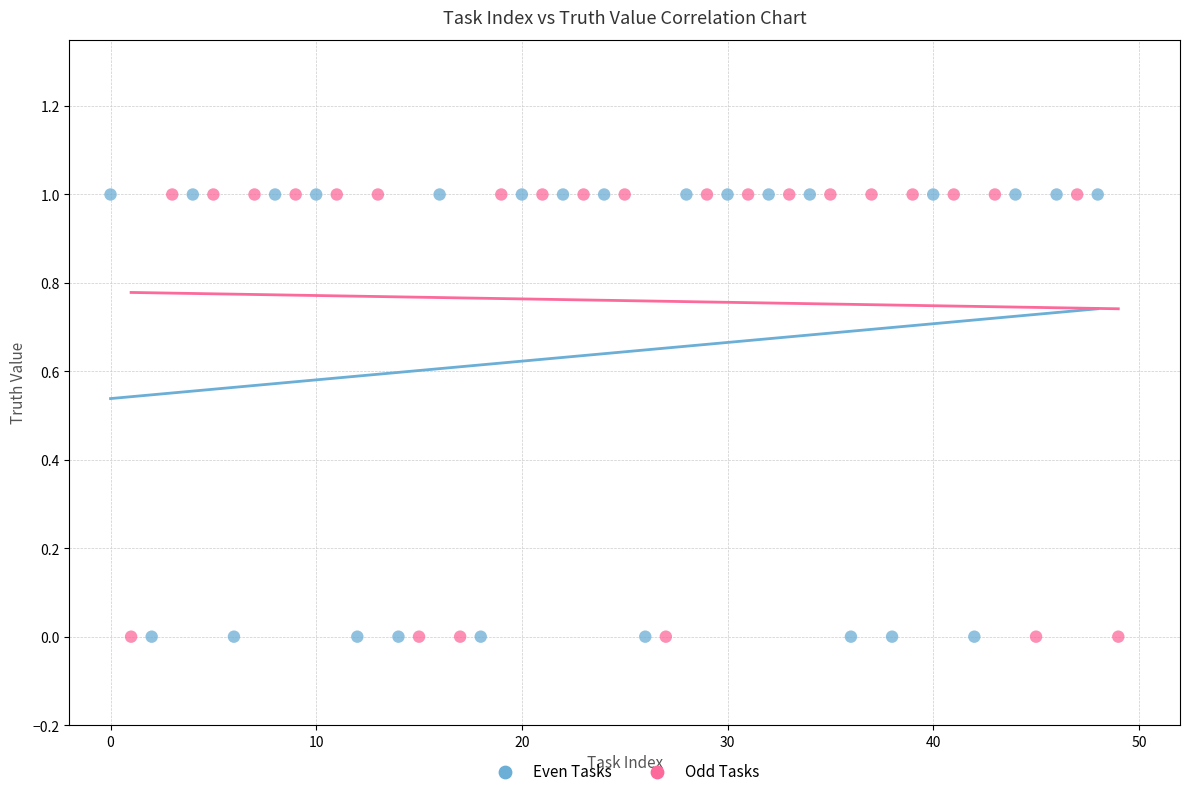

What are all the series names shown in the legend?

Even Tasks, Odd Tasks